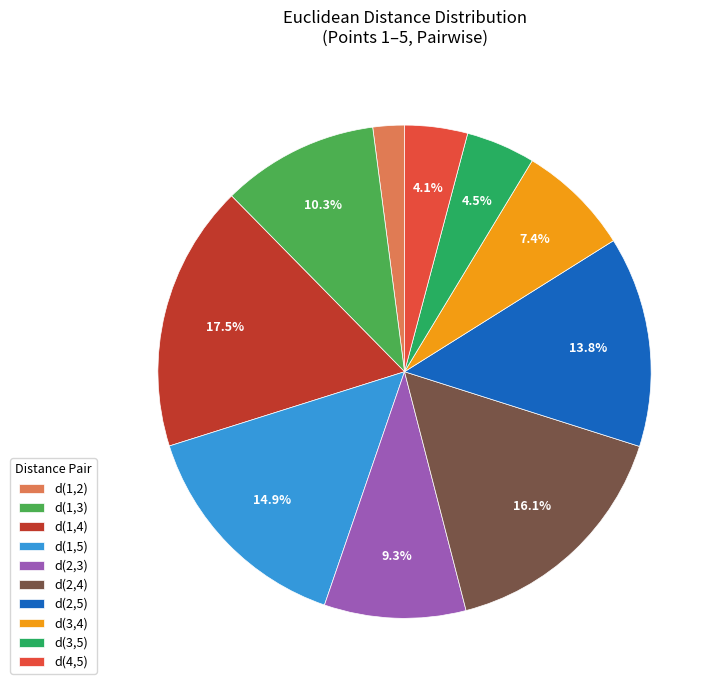

Does any single category account for the majority?

No